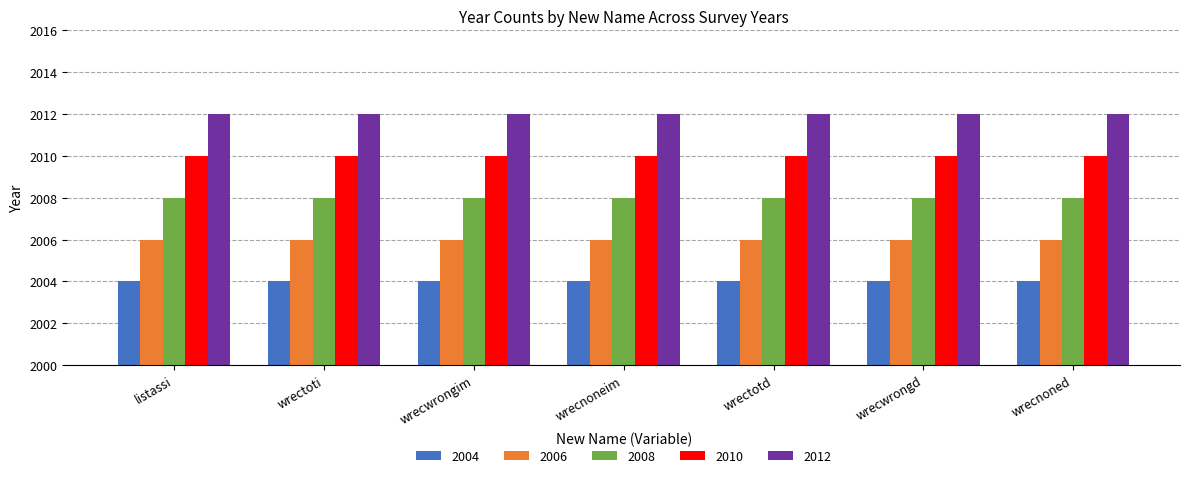

Rank the series by their average value, from lowest to highest.

2004, 2006, 2008, 2010, 2012